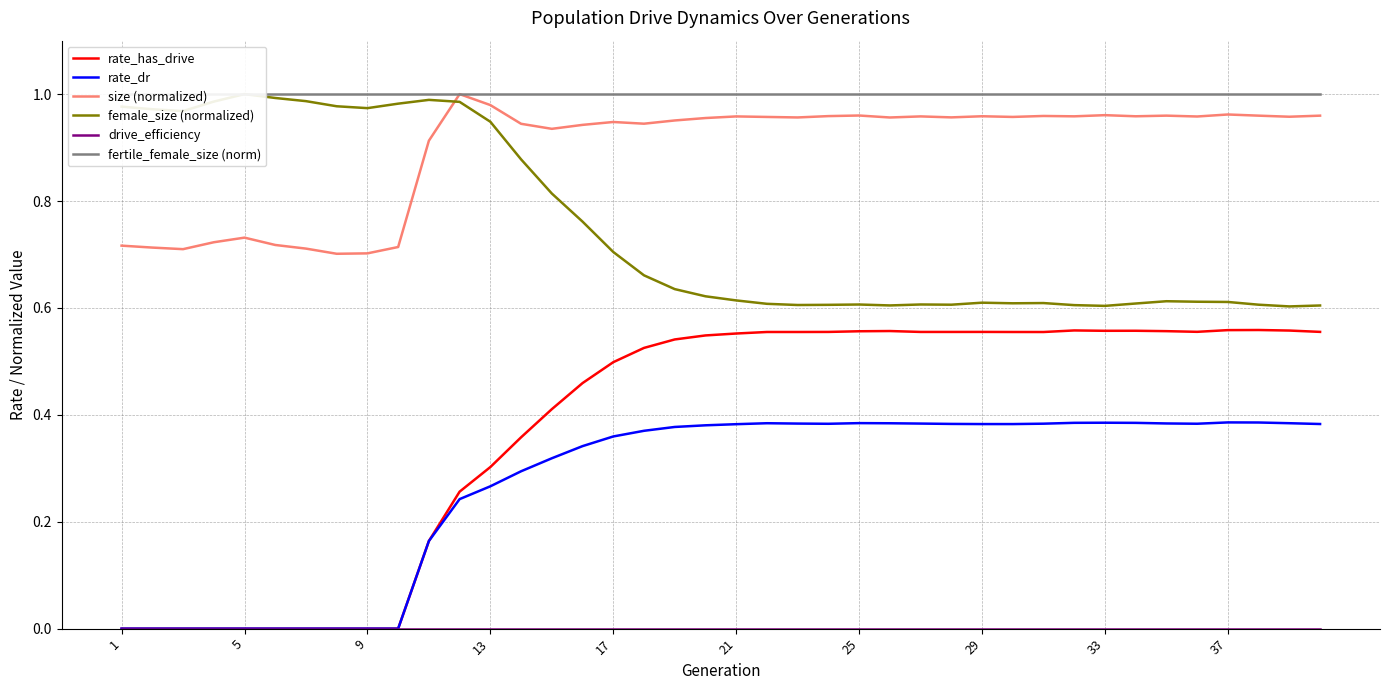

True or false: size (normalized) and rate_dr intersect in this chart.

False